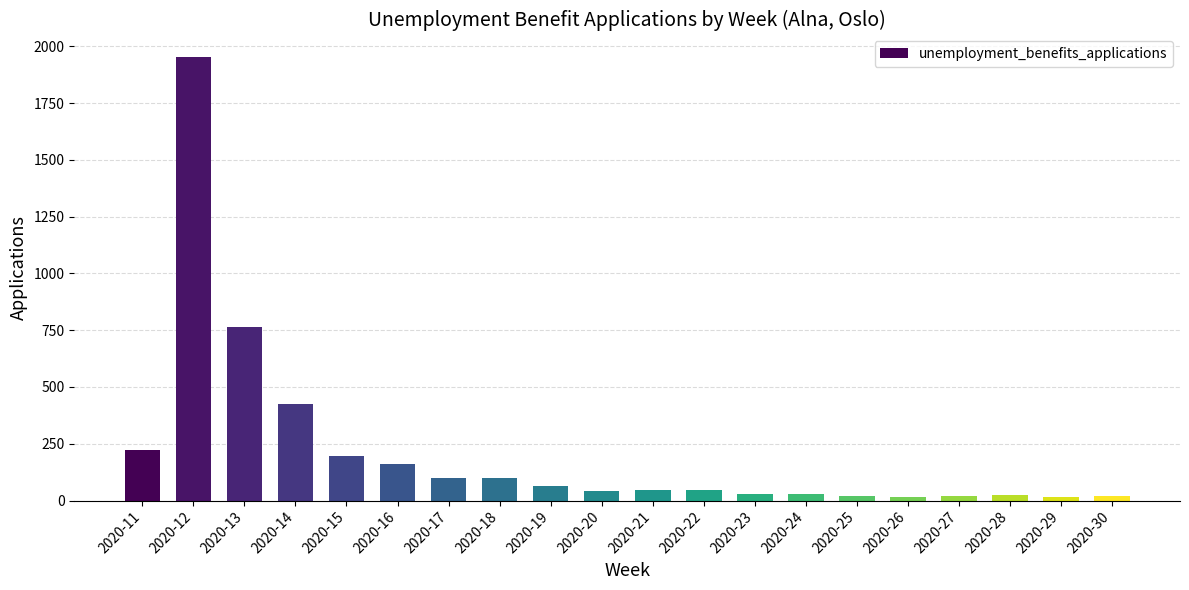

Between 2020-20 and 2020-18, which is larger?

2020-18